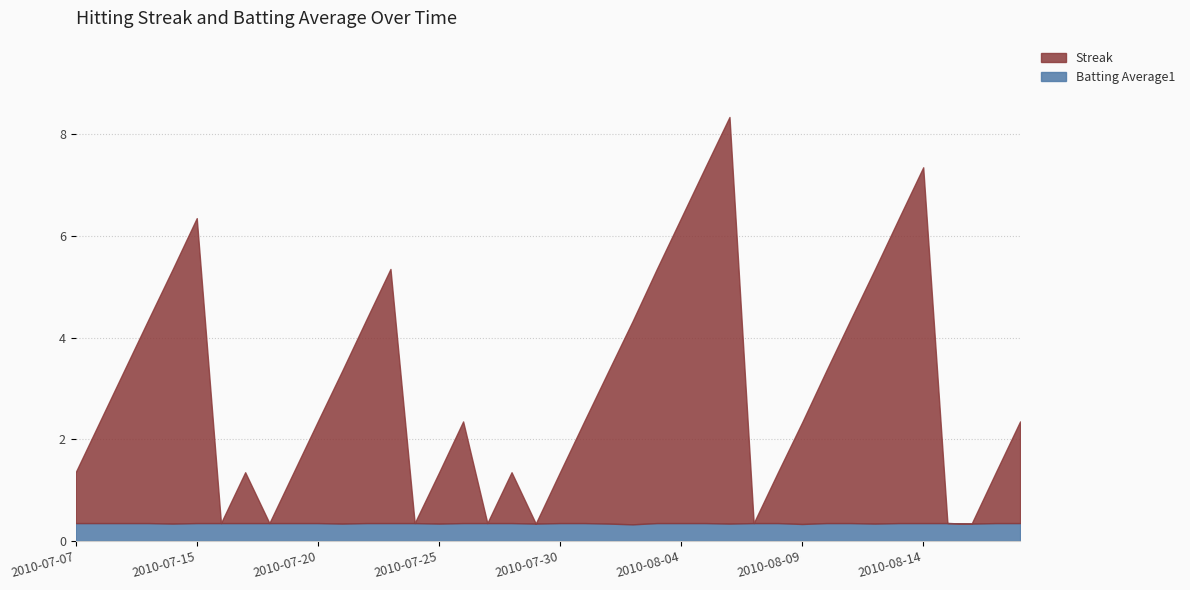

True or false: Batting Average1 and Streak cross at least once.

True